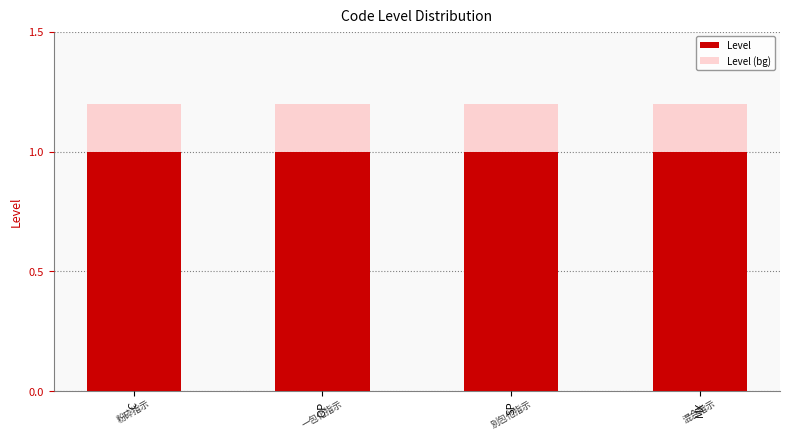

How many distinct data groups are displayed?

2